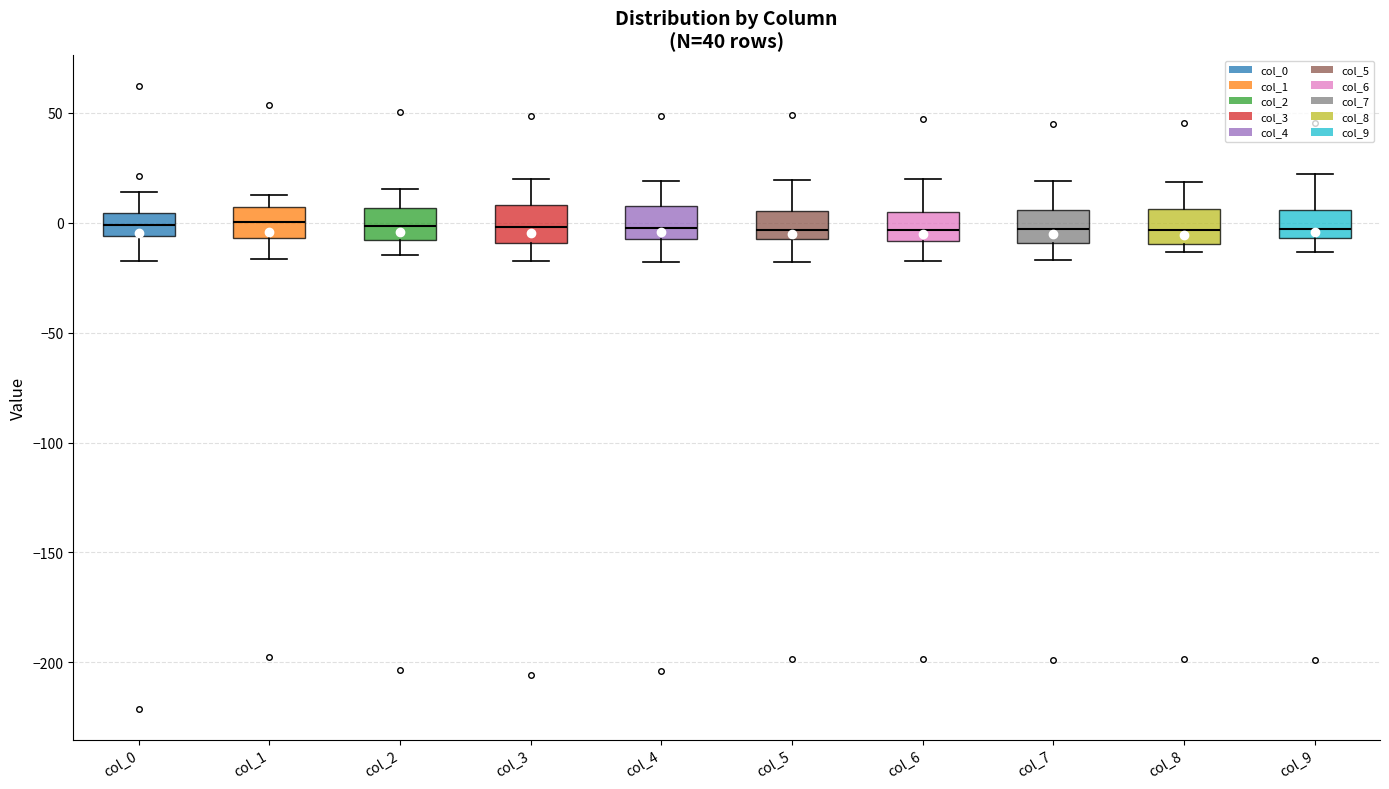

Reading left to right, read every box against the y-axis: the position of its median line, the range the box covers, and the ends of its whiskers. The values are not printed on the chart, so give them approximately, as read against the axis.

col_0: median 0, box -5 to 5, whiskers -20 to 15
col_1: median 0, box -5 to 5, whiskers -15 to 15
col_2: median 0, box -10 to 5, whiskers -15 to 15
col_3: median 0, box -10 to 10, whiskers -20 to 20
col_4: median 0, box -5 to 5, whiskers -20 to 20
col_5: median -5, box -10 to 5, whiskers -20 to 20
col_6: median -5, box -10 to 5, whiskers -15 to 20
col_7: median -5, box -10 to 5, whiskers -15 to 20
col_8: median -5, box -10 to 5, whiskers -15 to 20
col_9: median -5 (just above the box's lower edge), box -5 to 5, whiskers -15 to 20